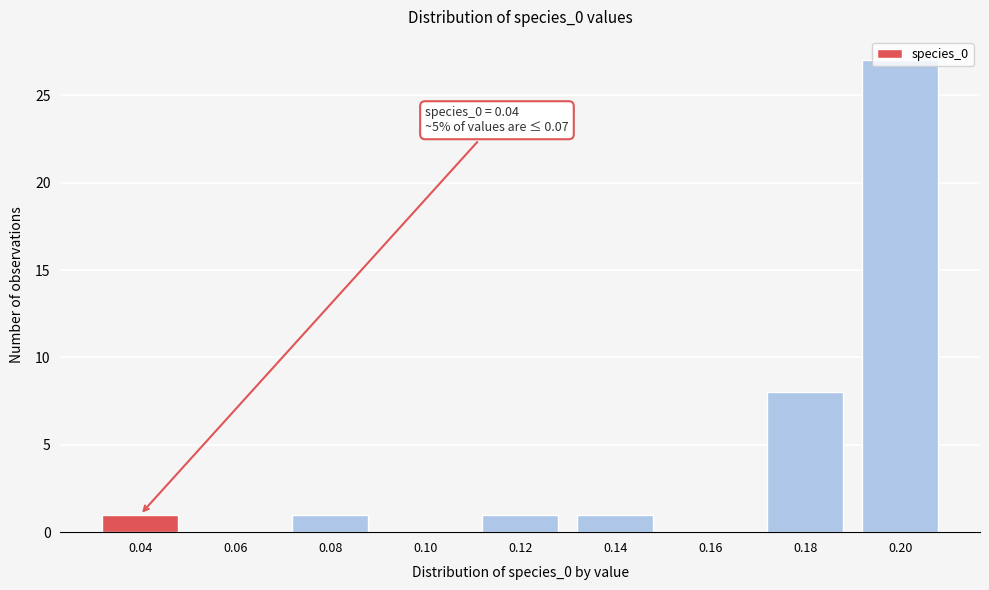

Is it true that the value at 0.06 is 0?

True